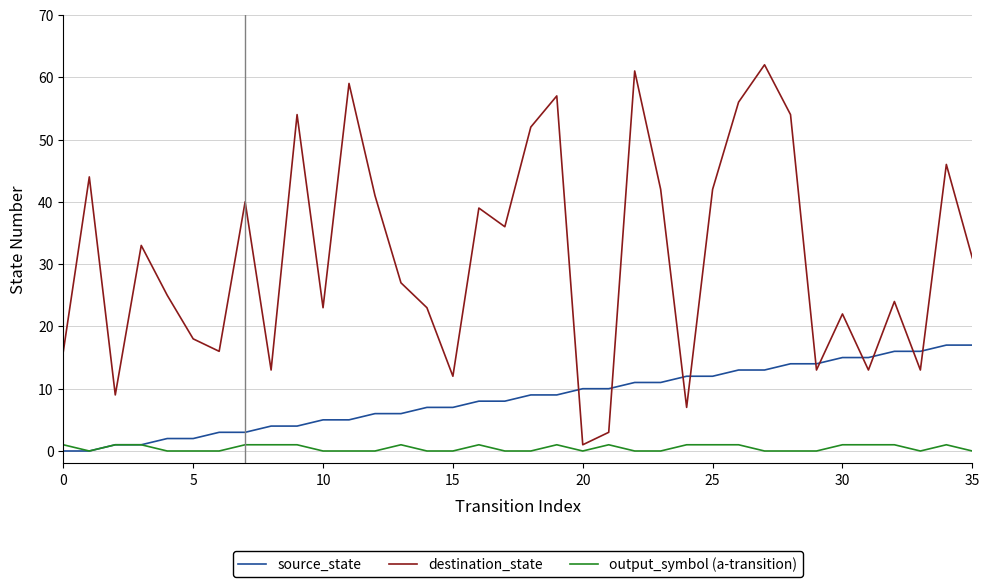

List the series in order of their peak value, lowest first.

output_symbol (a-transition), source_state, destination_state